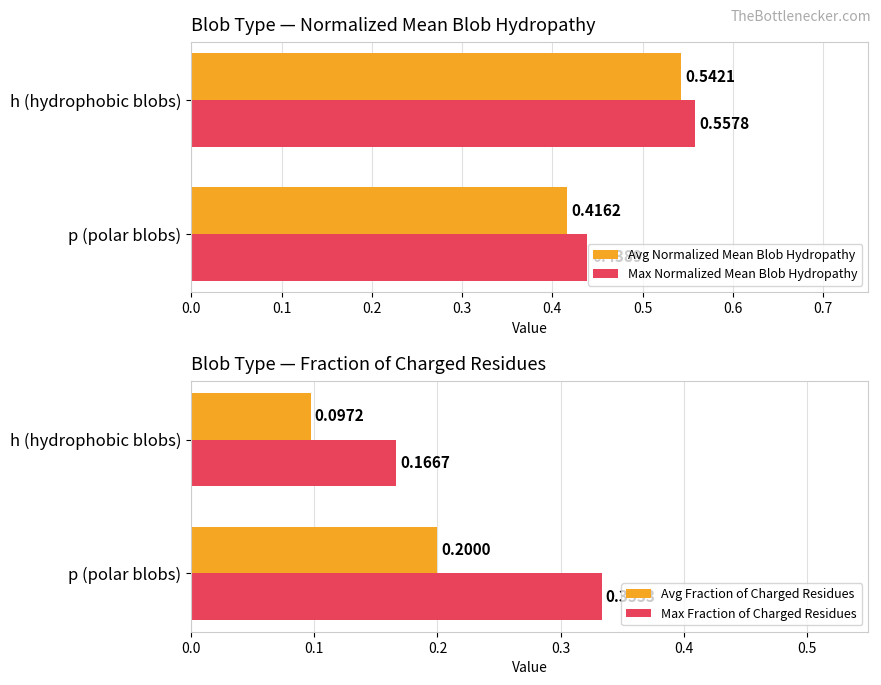

List the labels in order of Max Normalized Mean Blob Hydropathy value, largest first.

h (hydrophobic blobs), p (polar blobs)